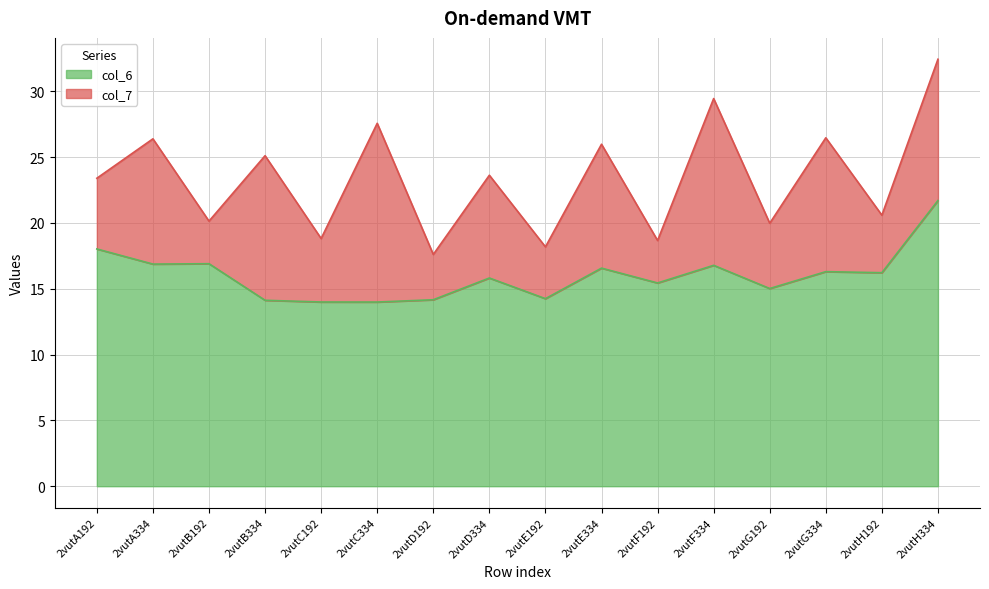

Does the chart display data point markers on the line(s)?

No